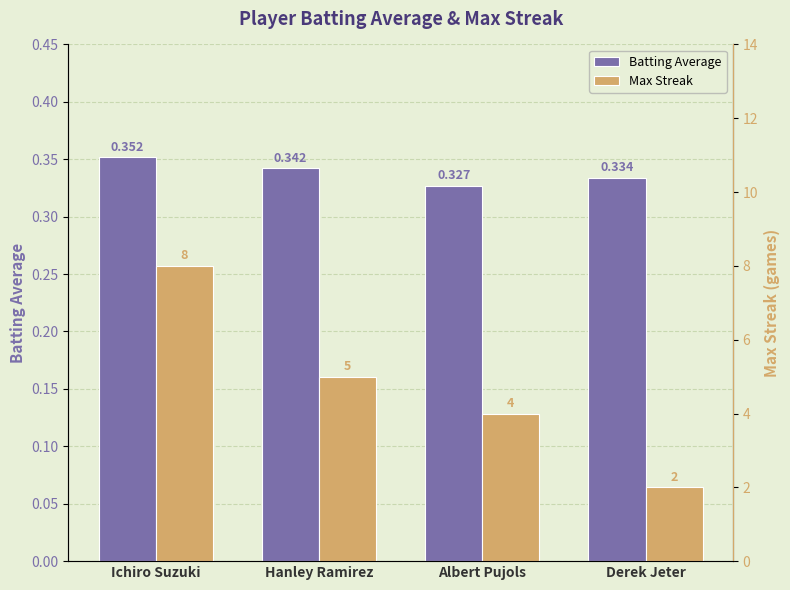

Which series has the widest spread of values?

Max Streak